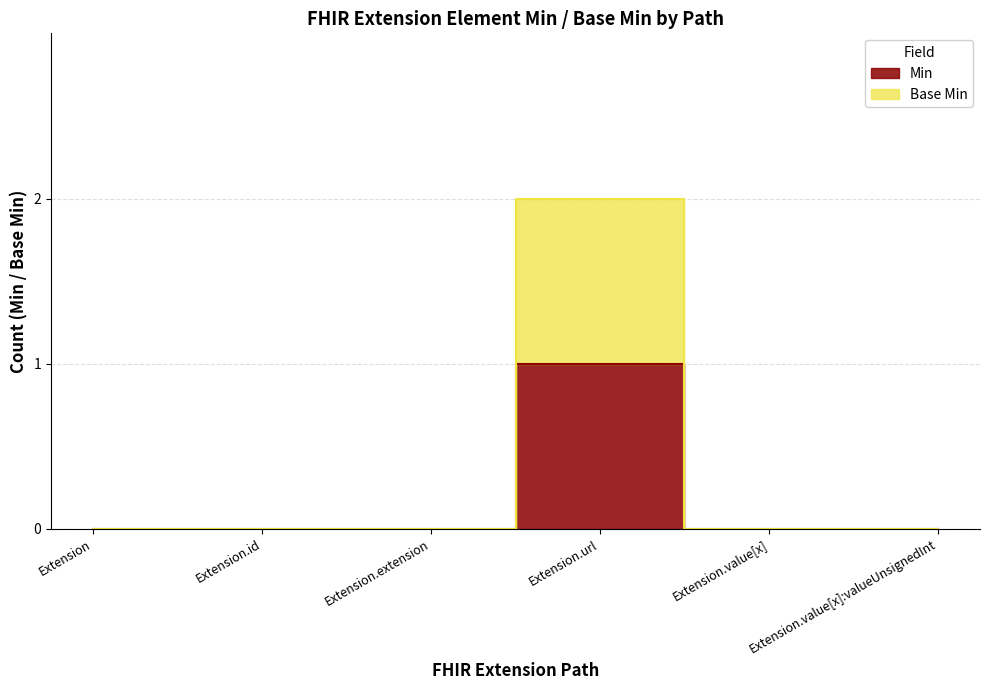

What is the greatest value displayed?

1